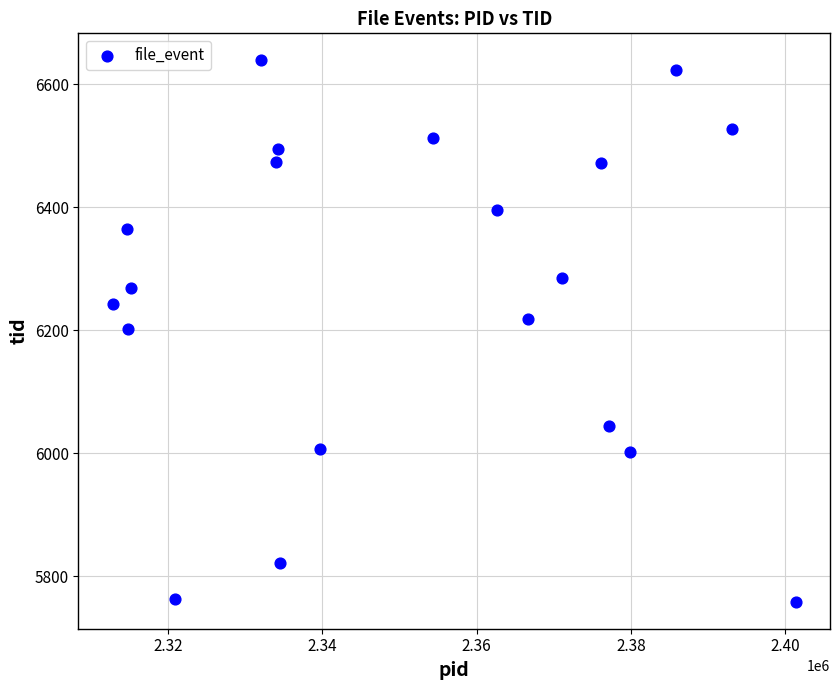

What is the range of Y values (max minus min)?

880.4